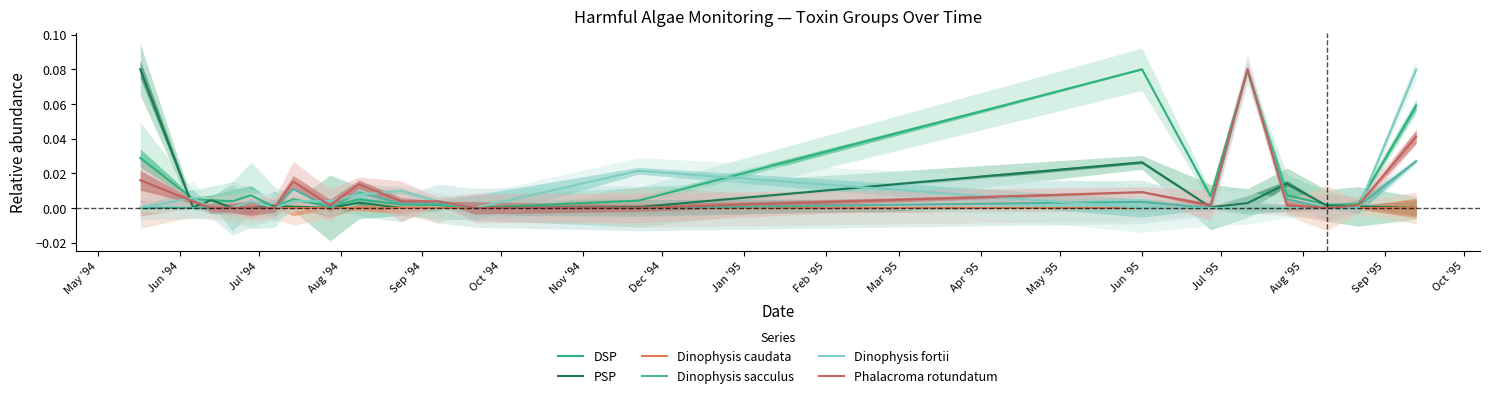

At how many categories does at least one series exceed 0?

19